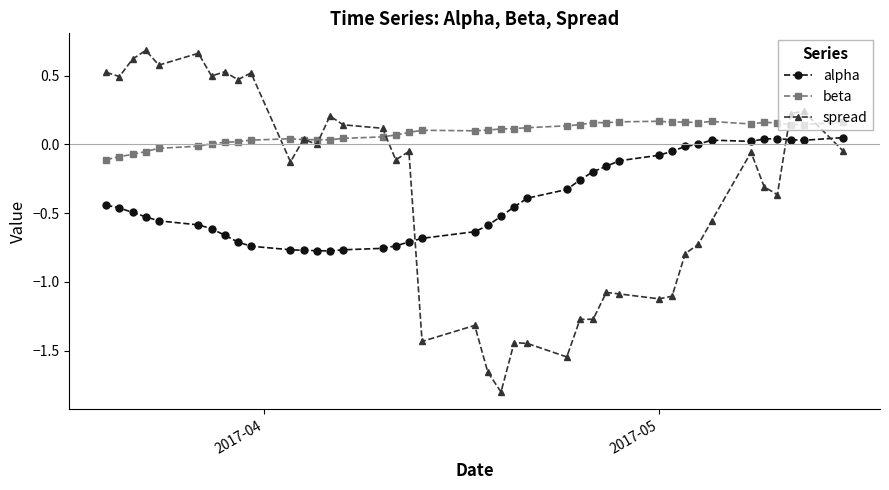

True or false: beta and alpha cross at least once.

False